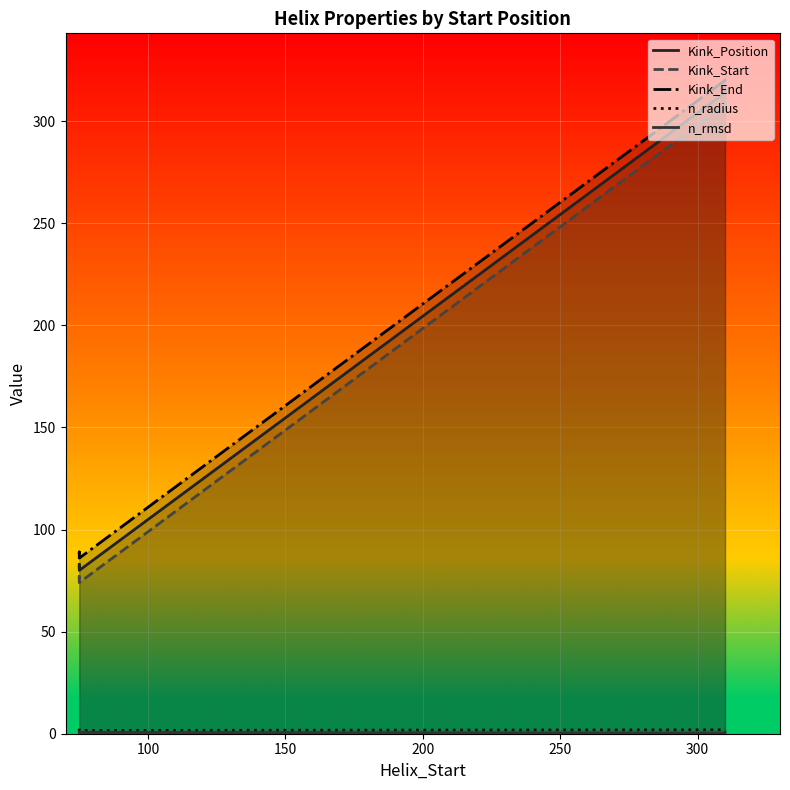

The value of Kink_End at 50 is 57.6. True or false?

False